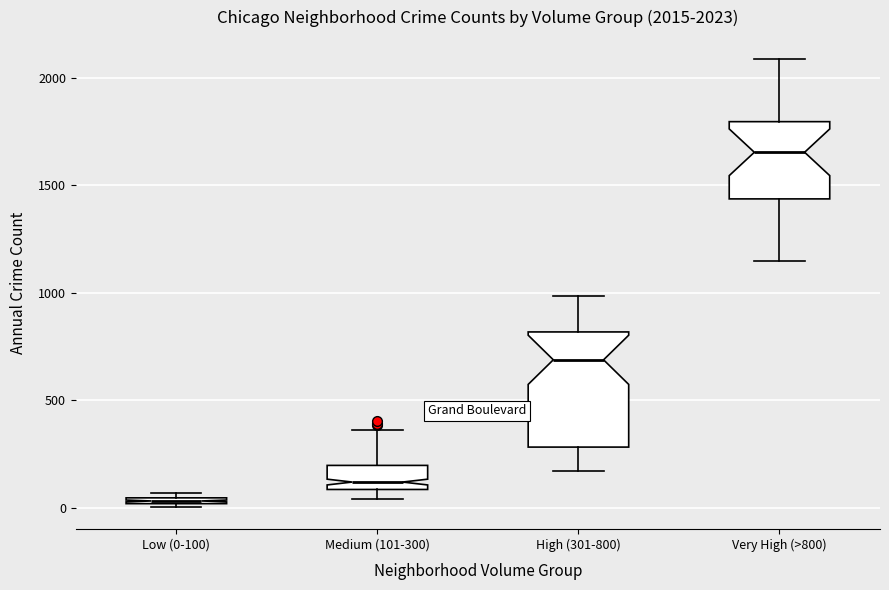

Which box's median line is the highest?

Very High (>800)